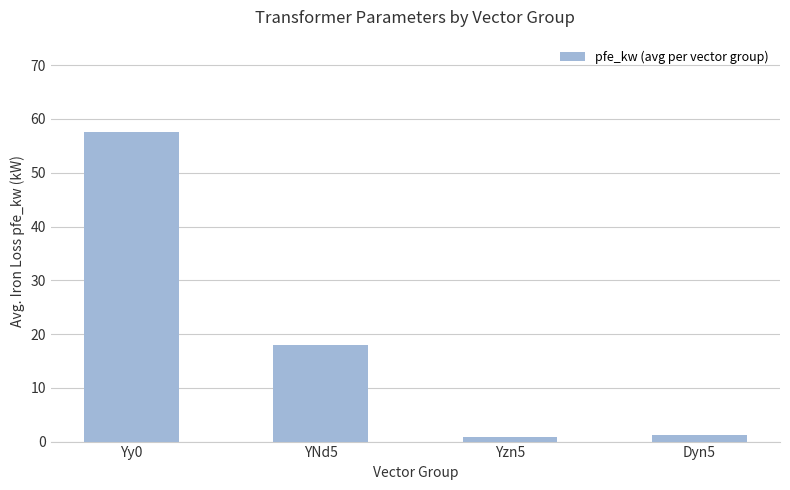

What is the label of the 3rd bar from the left?

Yzn5